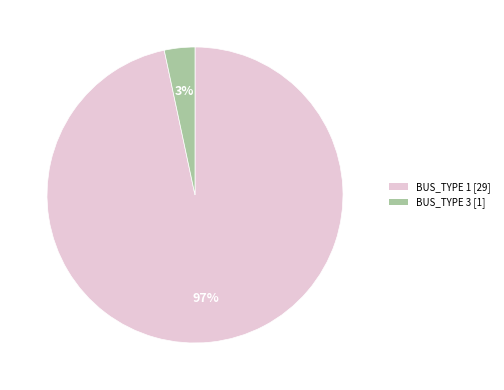

Which category accounts for the majority?

BUS_TYPE 1